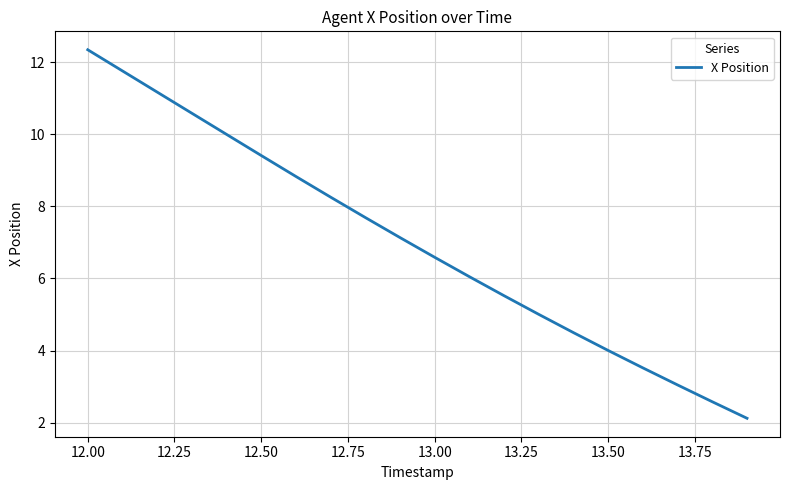

What is the difference between the maximum and second lowest values?

9.8